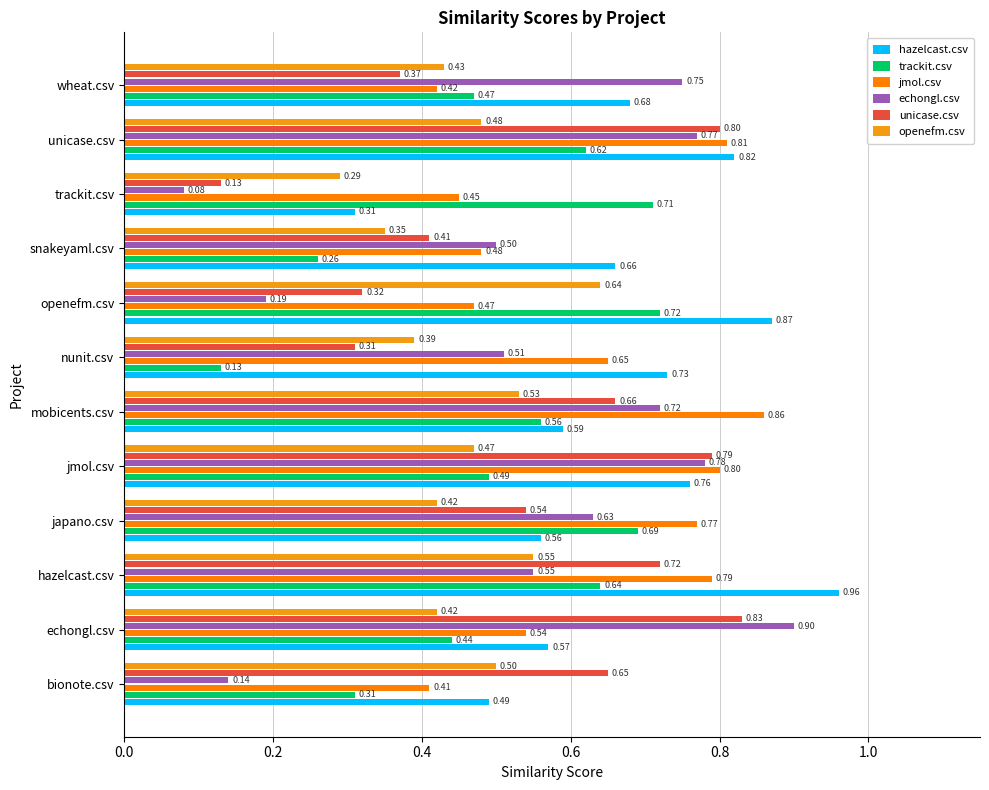

What is the maximum value shown in the chart?

1.0